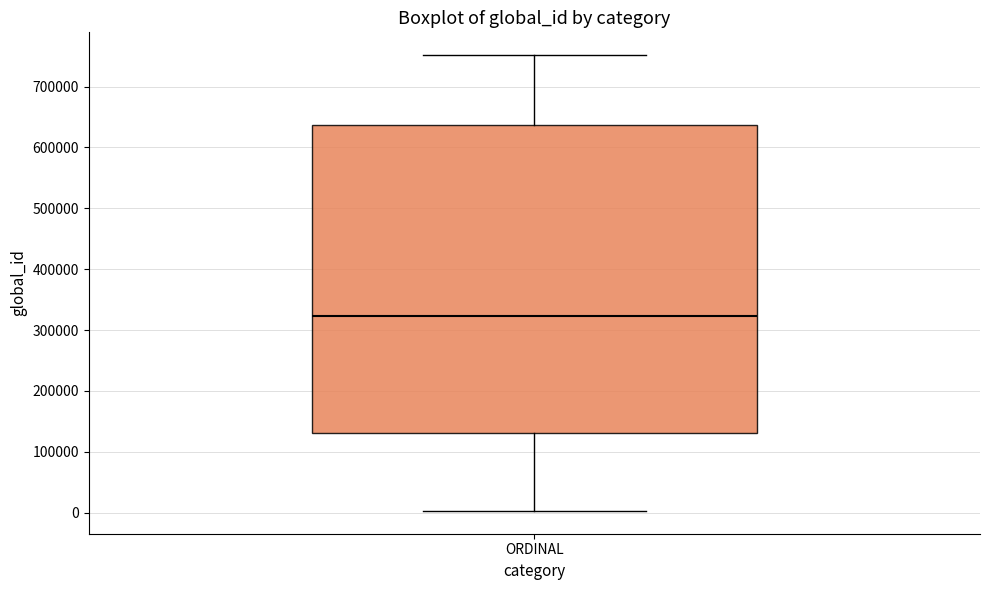

Transcribe this box plot: give where the median line is, the range the box spans, and where the two whiskers end, as read against the y-axis. The values are not printed on the chart, so give them approximately, as read against the axis.

median 320000, box 130000 to 640000, whiskers 0 to 750000